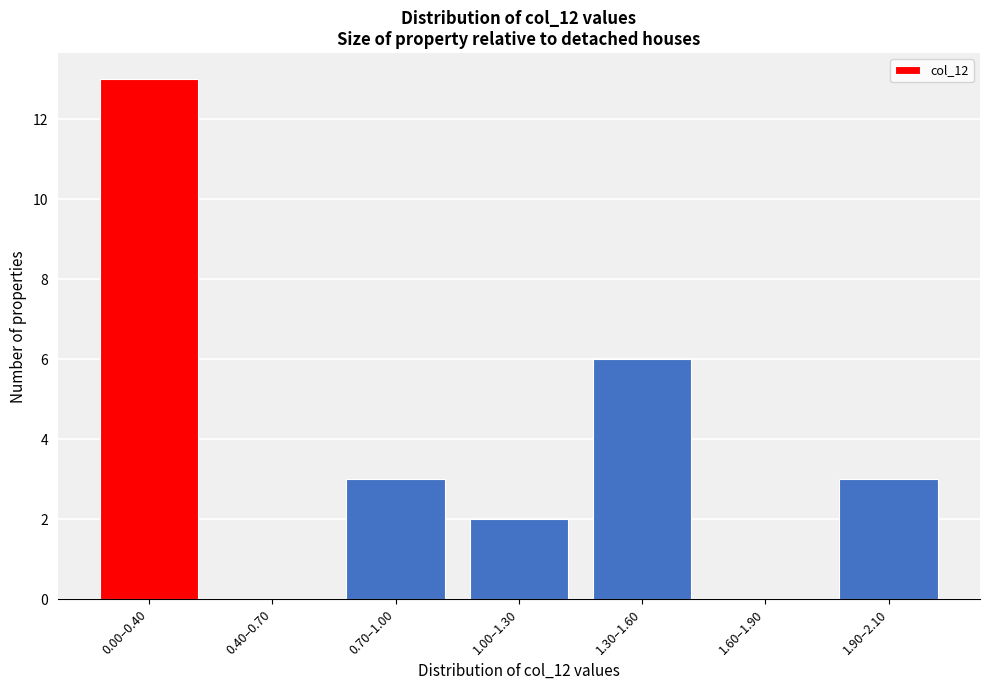

Reading left to right, transcribe all the data shown in this chart.

0.00–0.40=13	0.40–0.70=0	0.70–1.00=3	1.00–1.30=2	1.30–1.60=6	1.60–1.90=0	1.90–2.10=3